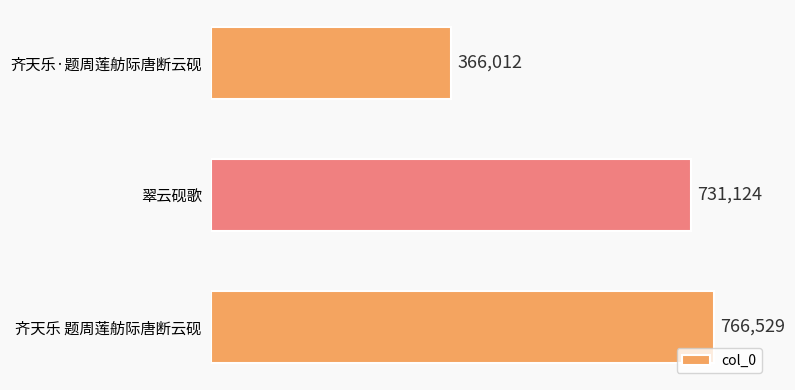

What is the difference between the second highest and minimum values?

365112